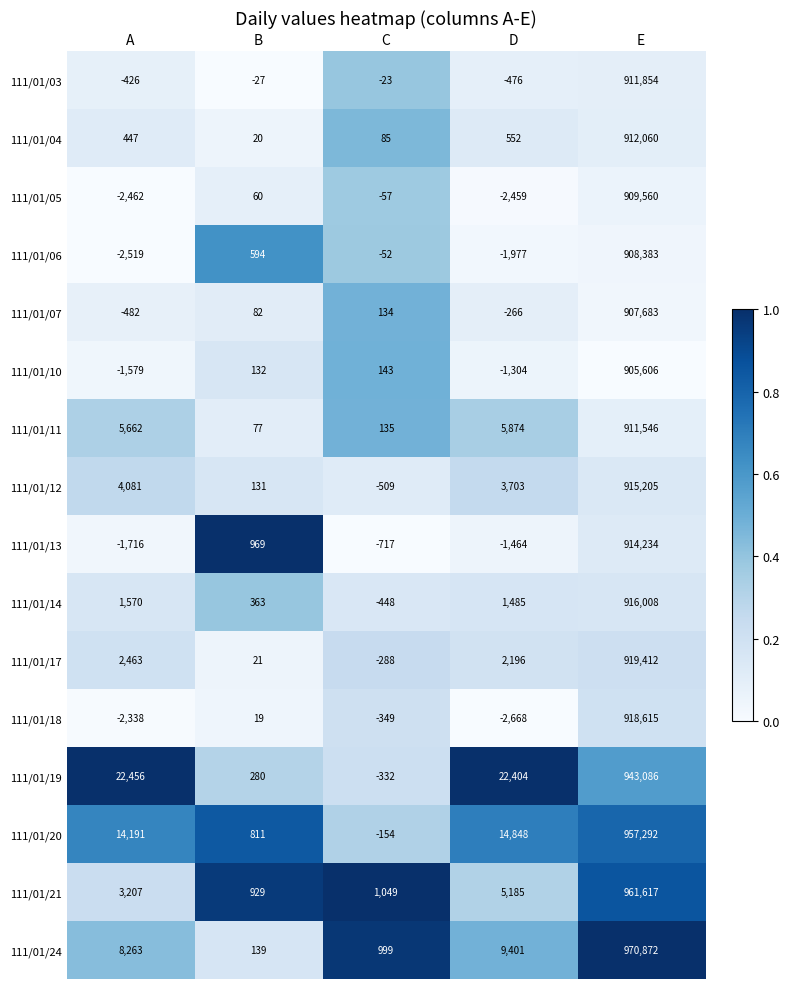

What is the difference between the highest and lowest values at E?

65266